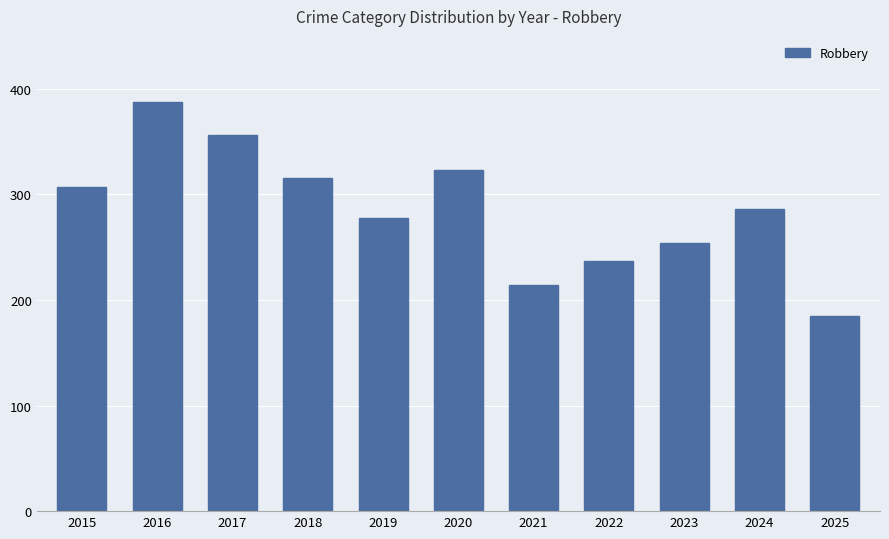

Are the bars horizontal?

No